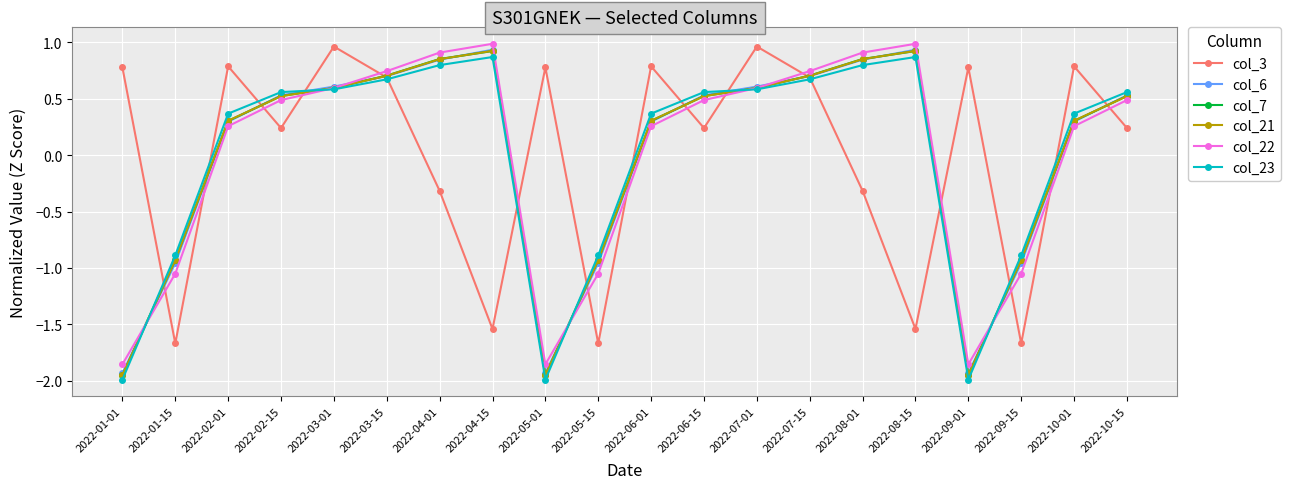

How many distinct data groups are displayed?

6